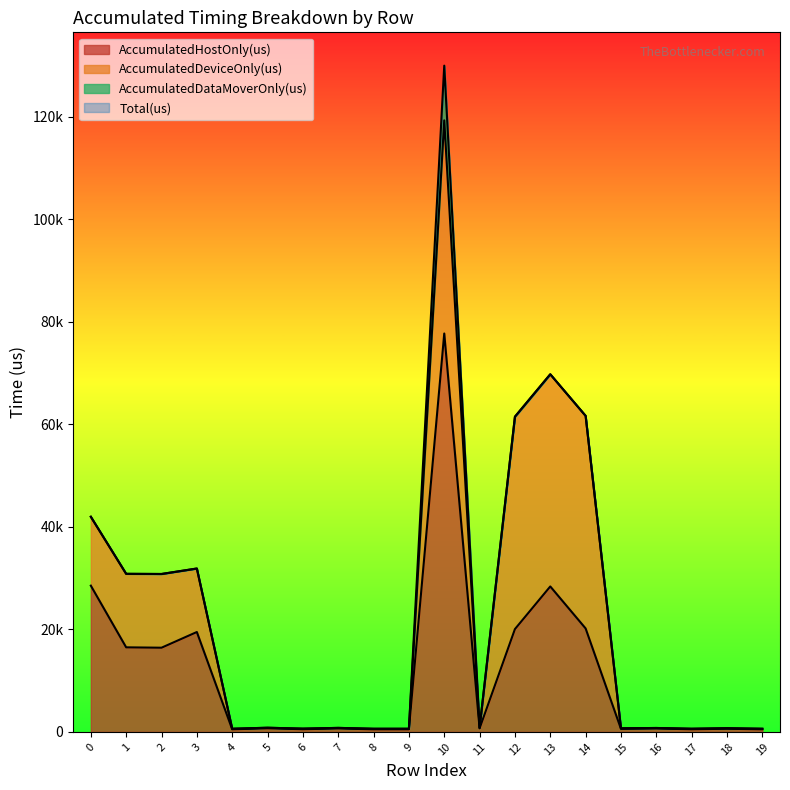

What is the total value across all series at 19?

1113.7